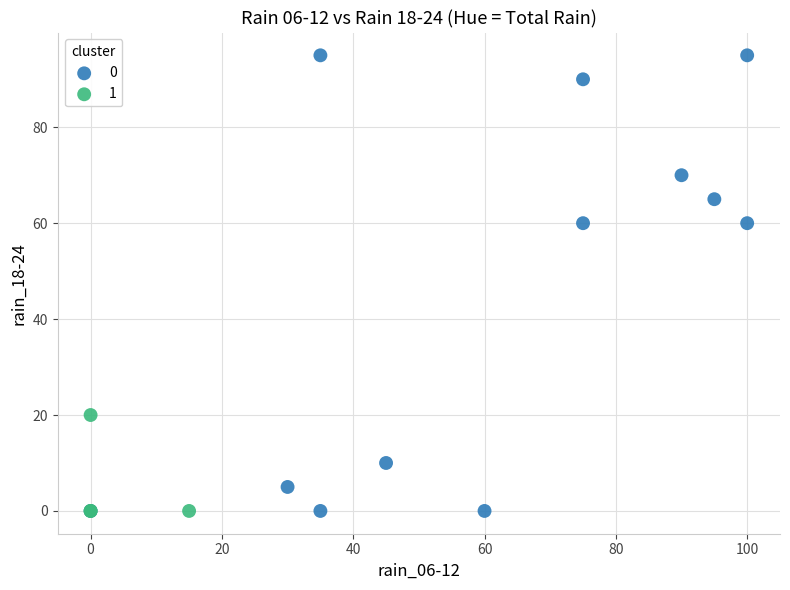

Which series contains the highest Y value?

0